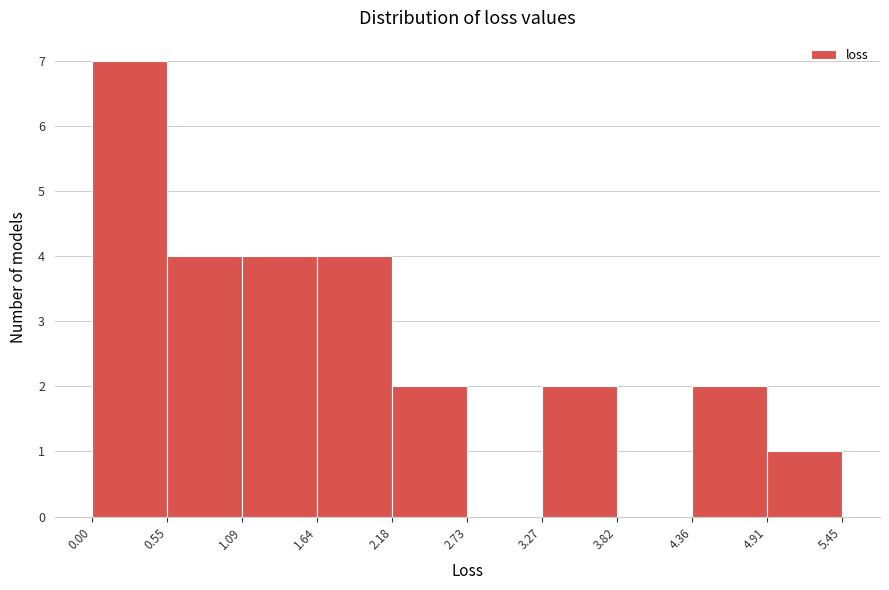

Reading left to right, list every bar in this chart as the range it spans on the x-axis followed by its height. The values are not printed on the chart, so give them approximately, as read against the axis.

0.00 to 0.55: 7
0.55 to 1.09: 4
1.09 to 1.64: 4
1.64 to 2.18: 4
2.18 to 2.73: 2
2.73 to 3.27: 0
3.27 to 3.82: 2
3.82 to 4.36: 0
4.36 to 4.91: 2
4.91 to 5.45: 1